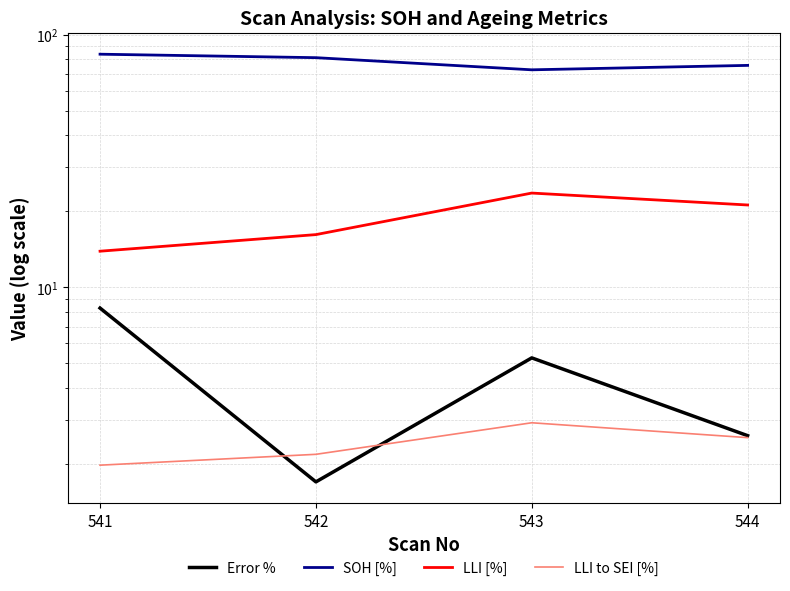

What is the greatest value displayed?

83.6